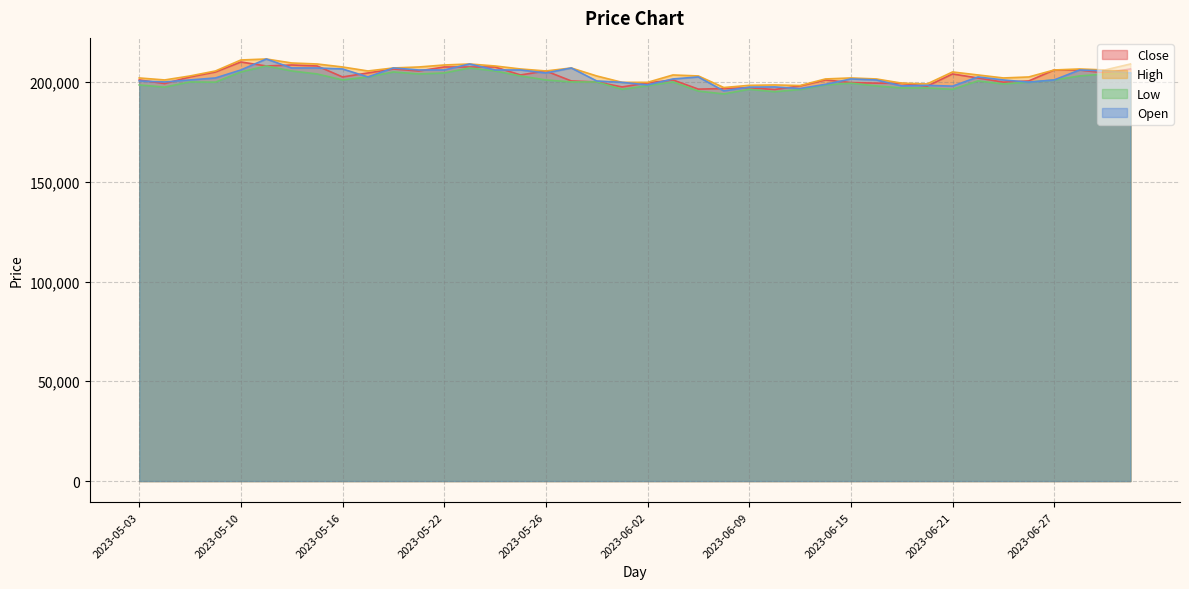

What is the difference between the highest and lowest values at 2023-05-31?

3000